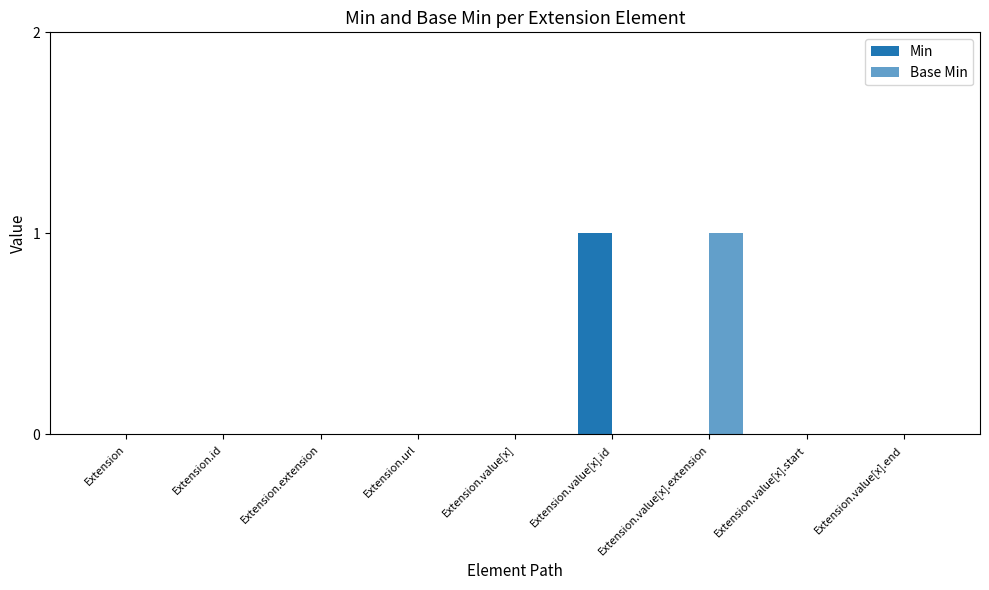

Between Extension.value[x].extension and Extension.value[x].start, which series saw the biggest shift?

Base Min